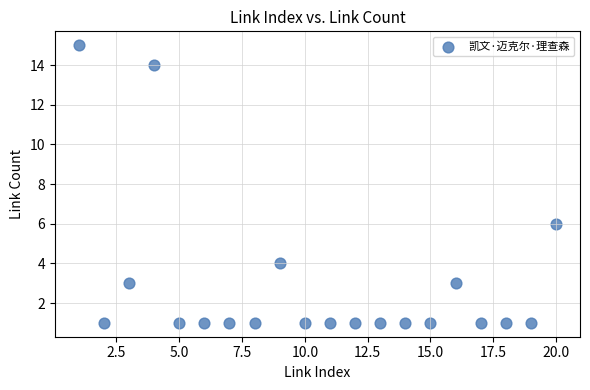

What Y value in the scatter plot is closest to 8?

6